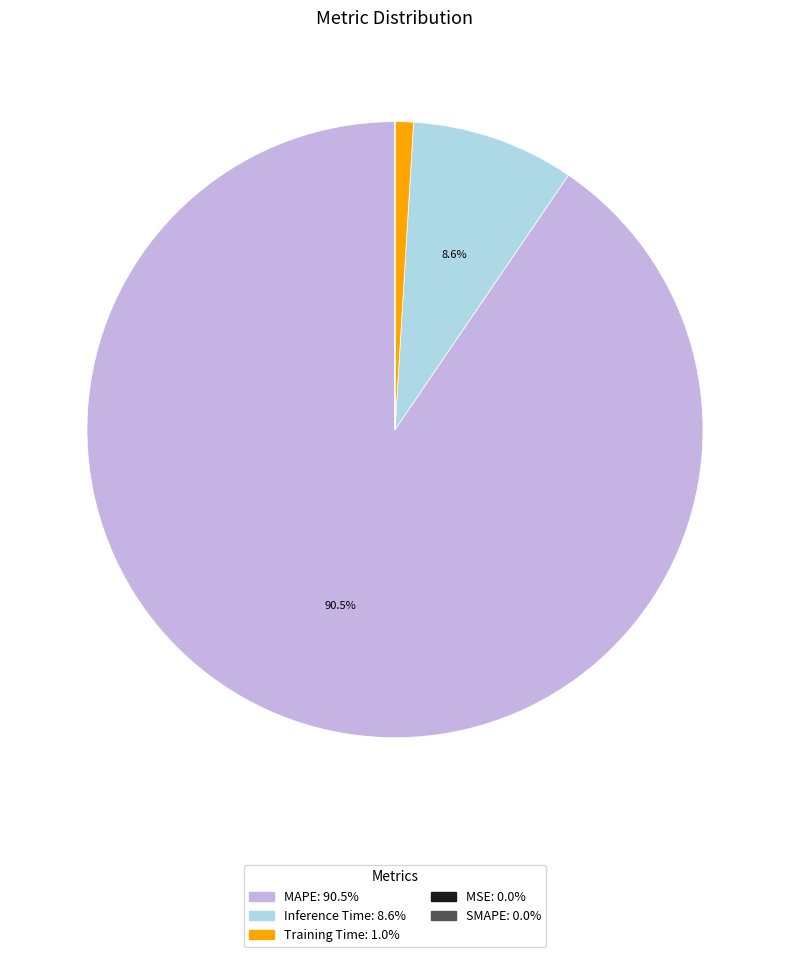

To the nearest percent, what is the difference between the largest and smallest slice percentages?

90%